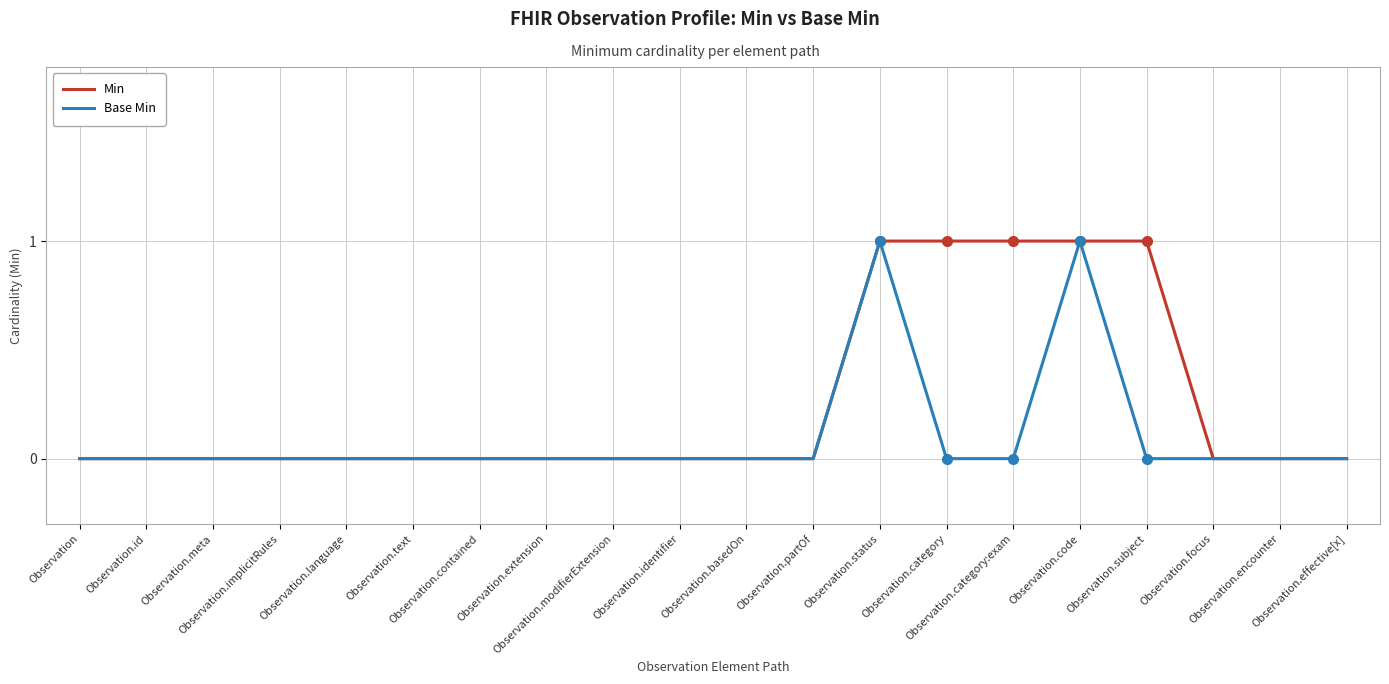

Which series has the largest total across all categories?

Min